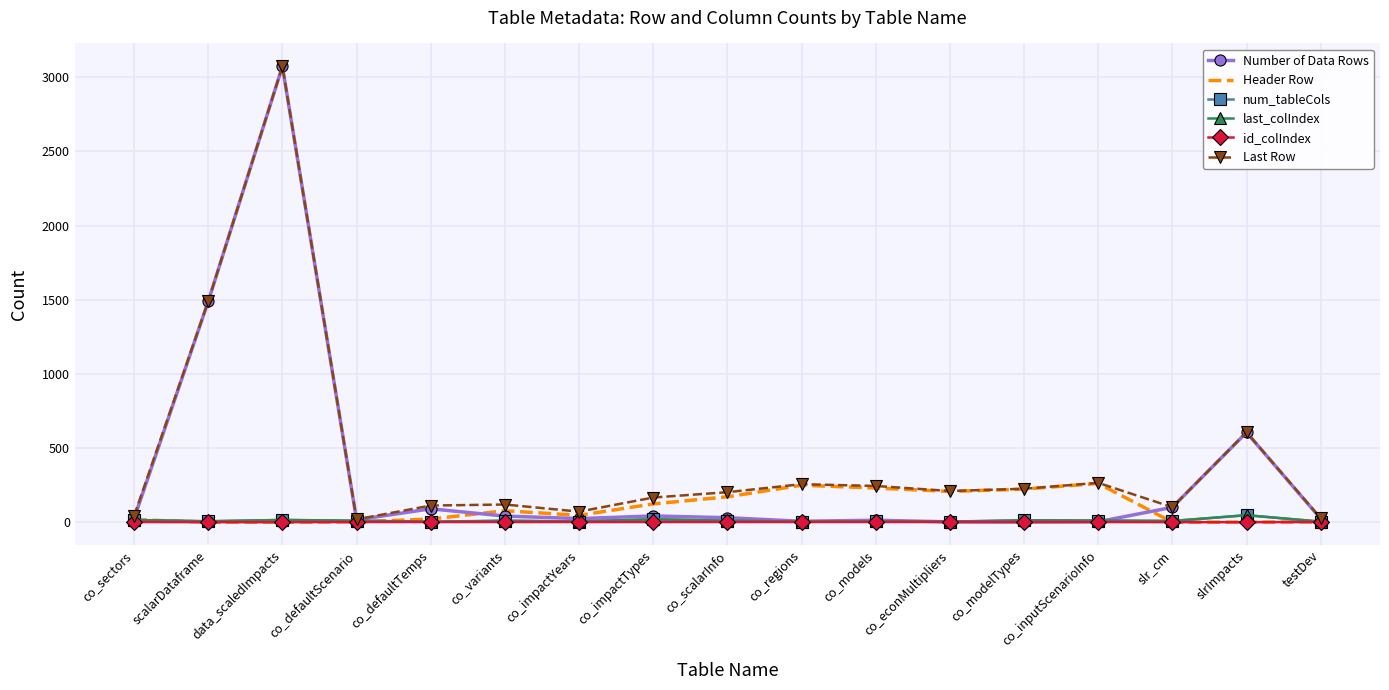

The value of Last Row at co_impactYears is 72. True or false?

True